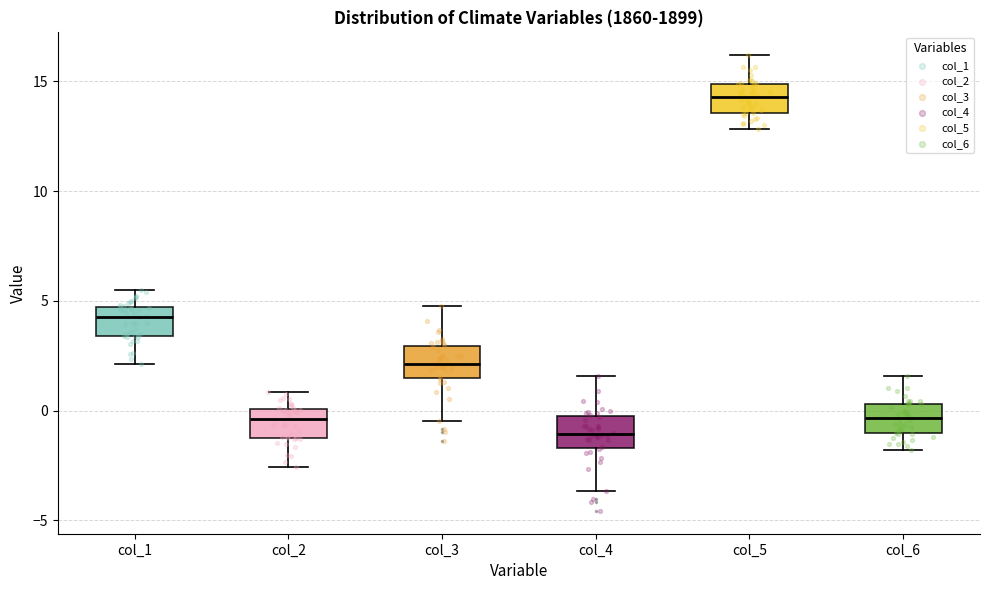

Reading left to right, read every box against the y-axis: the position of its median line, the range the box covers, and the ends of its whiskers. The values are not printed on the chart, so give them approximately, as read against the axis.

col_1: median 4.5 (just below the box's upper edge), box 3.5 to 4.5, whiskers 2.0 to 5.5
col_2: median -0.5, box -1.0 to 0.0, whiskers -2.5 to 1.0
col_3: median 2.0, box 1.5 to 3.0, whiskers -0.5 to 5.0
col_4: median -1.0, box -1.5 to -0.5, whiskers -3.5 to 1.5
col_5: median 14.5, box 13.5 to 15.0, whiskers 13.0 to 16.0
col_6: median -0.5, box -1.0 to 0.5, whiskers -2.0 to 1.5